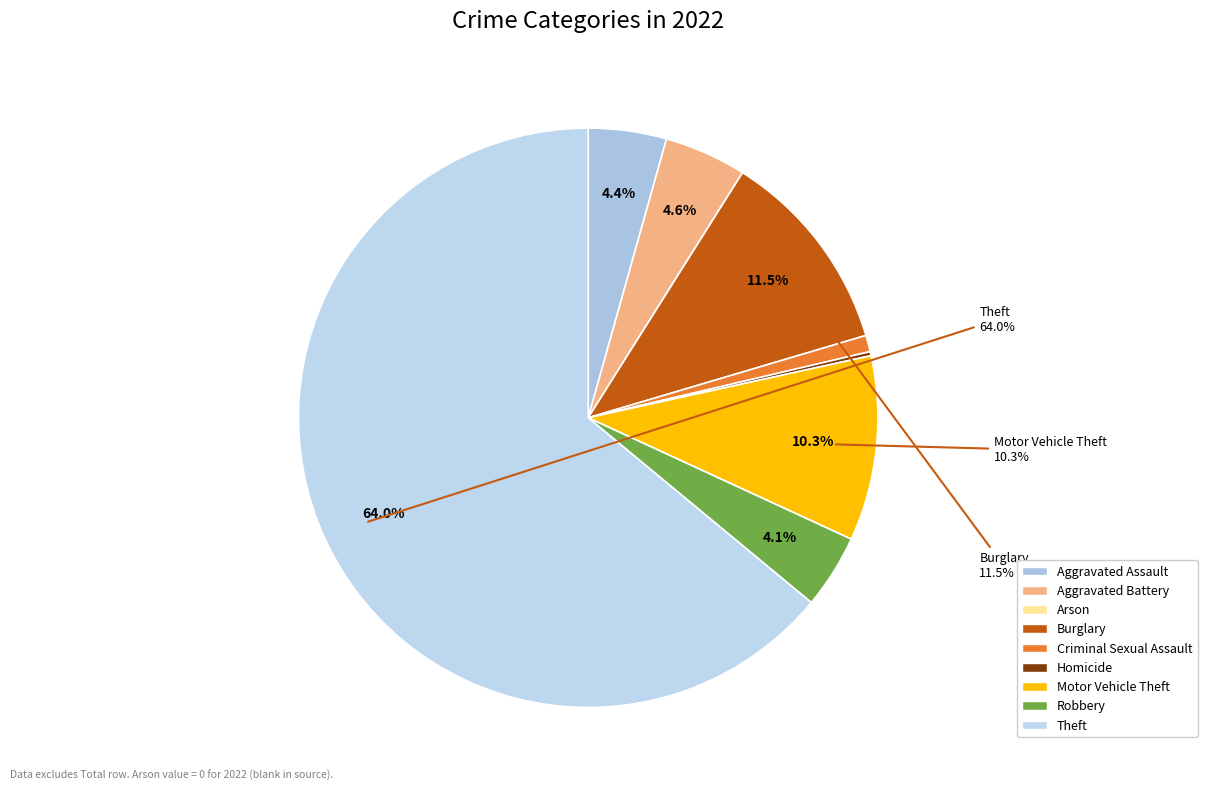

Do Criminal Sexual Assault and Theft together represent more than half of the pie?

Yes